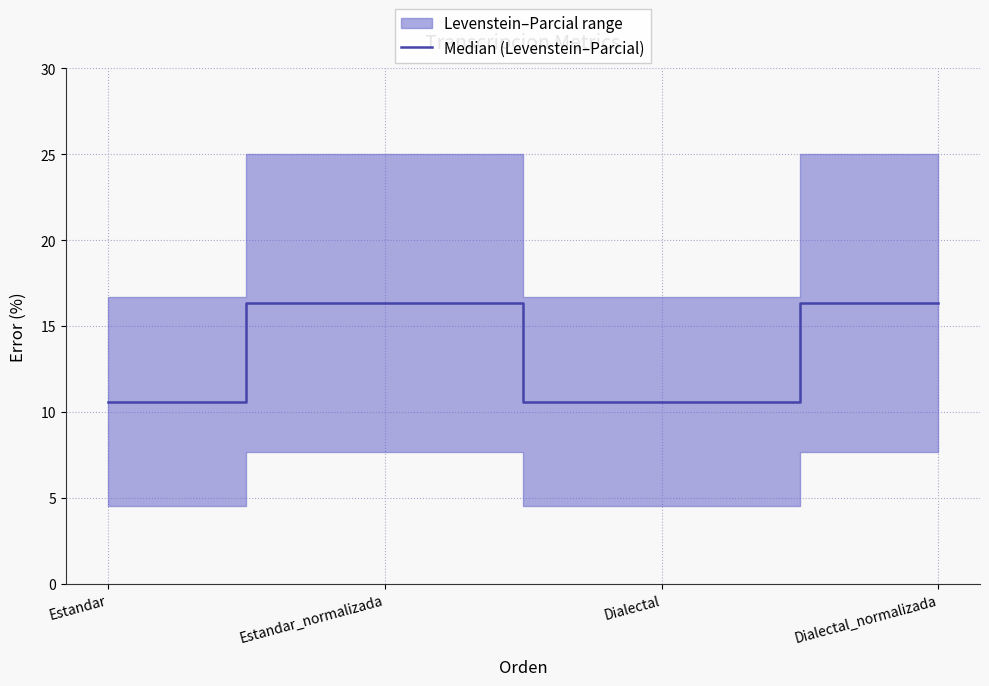

What is the average value?

13.5